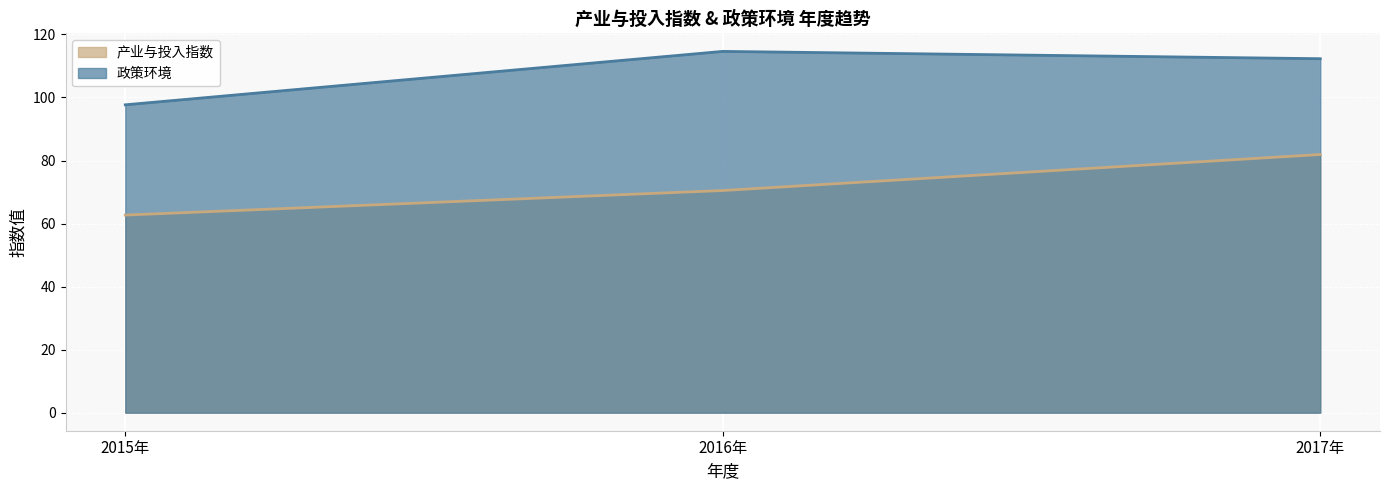

What position from the left is 2015年?

1